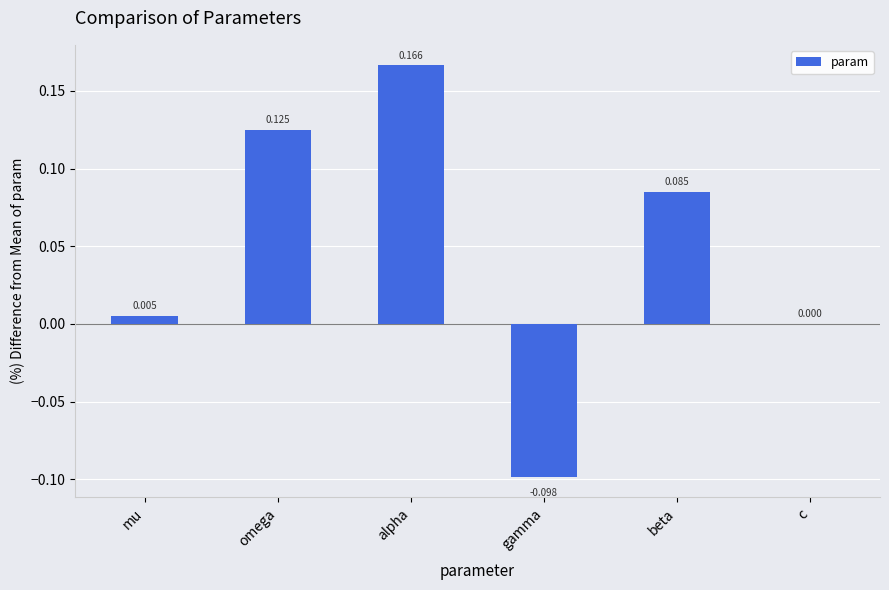

Which category has the highest value across all series?

alpha